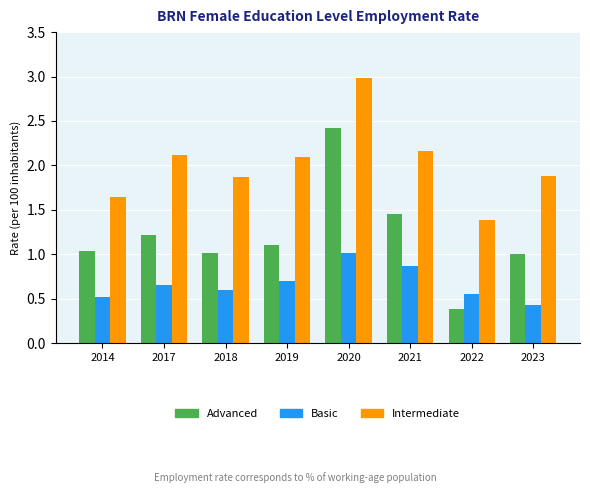

How many bars are there in each group?

3